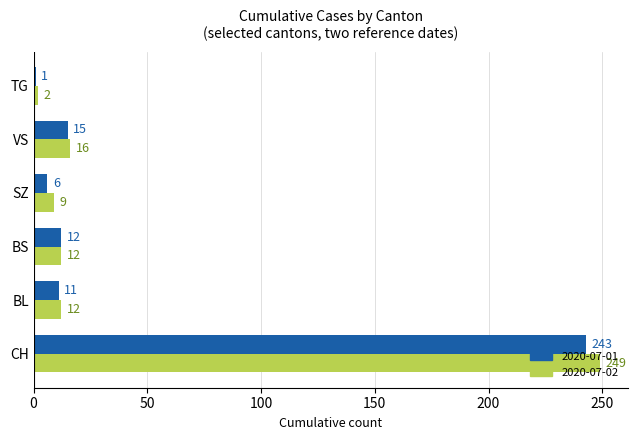

At which category is the sum across all series the highest?

CH